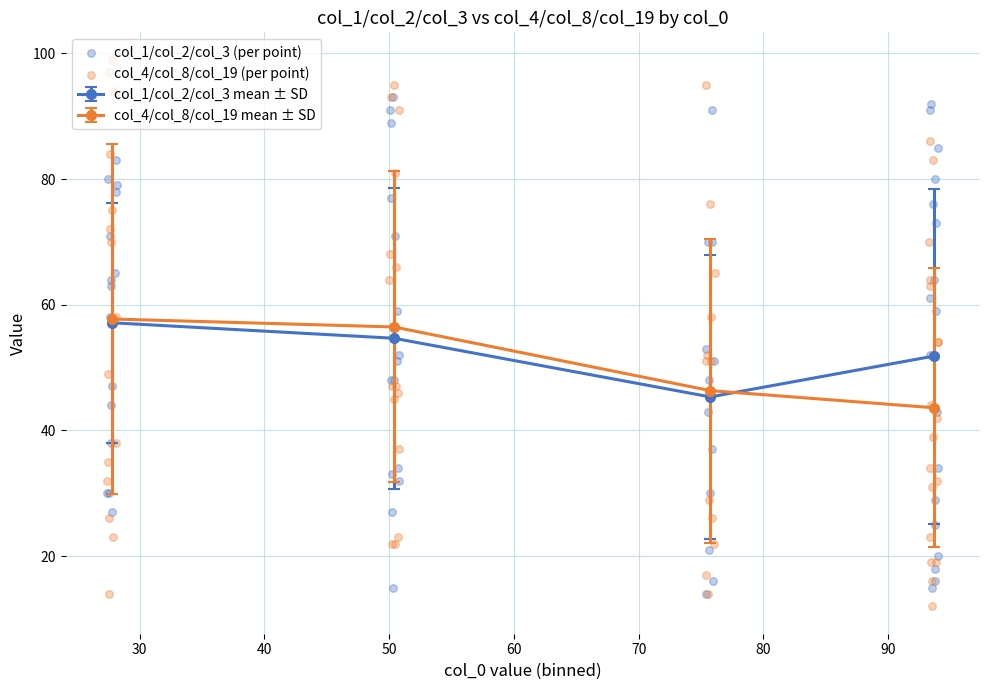

Which series reaches the minimum Y coordinate?

col_4/col_8/col_19 (per point)